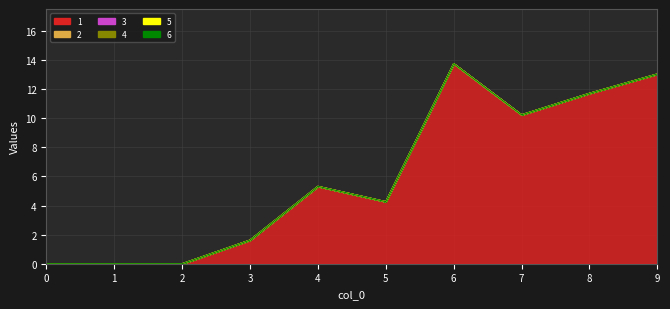

Where does the 1 series first go above 5?

4